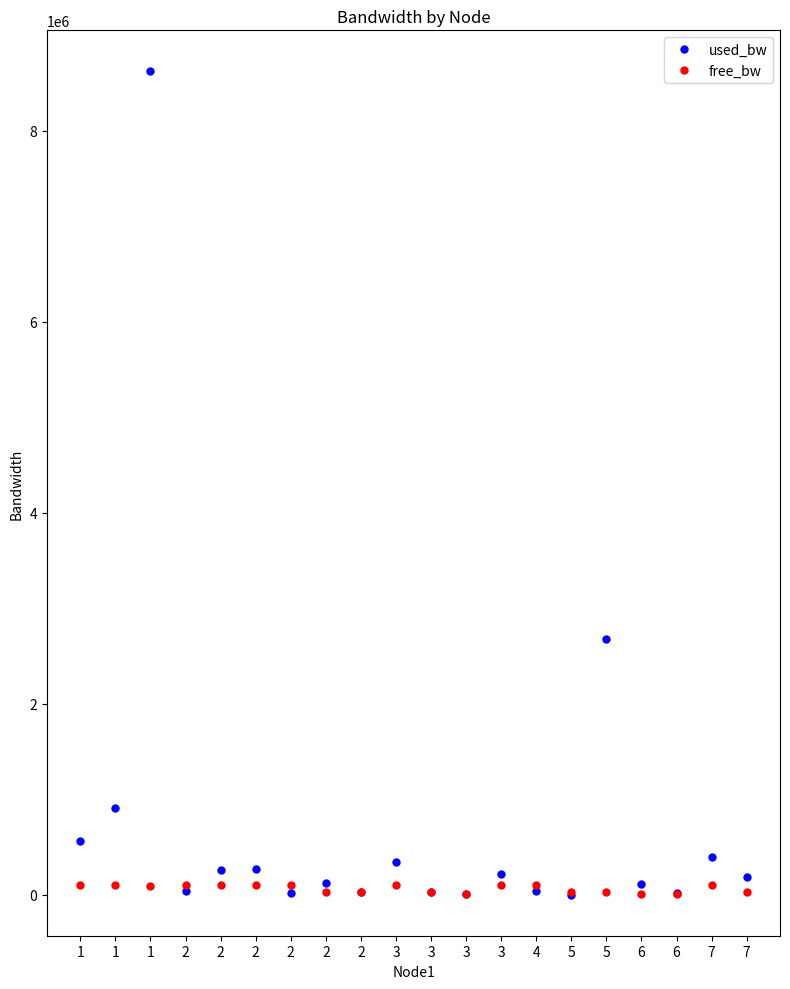

How many data points in free_bw are less than 99093?

10